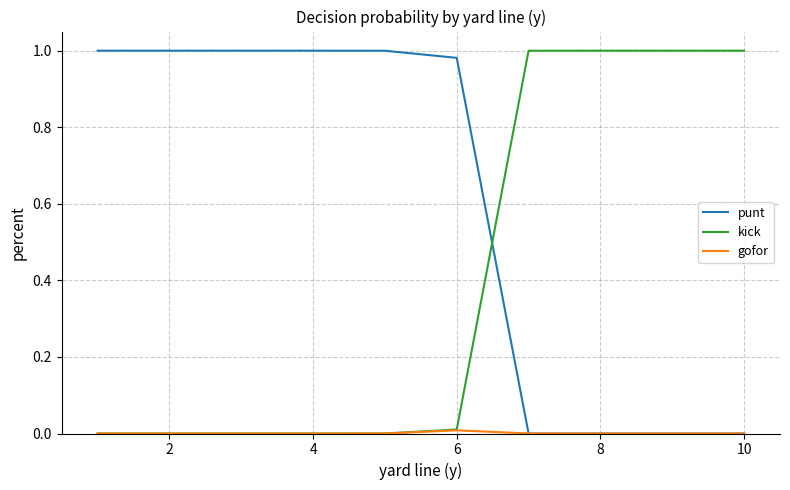

Which series has the largest total across all categories?

punt